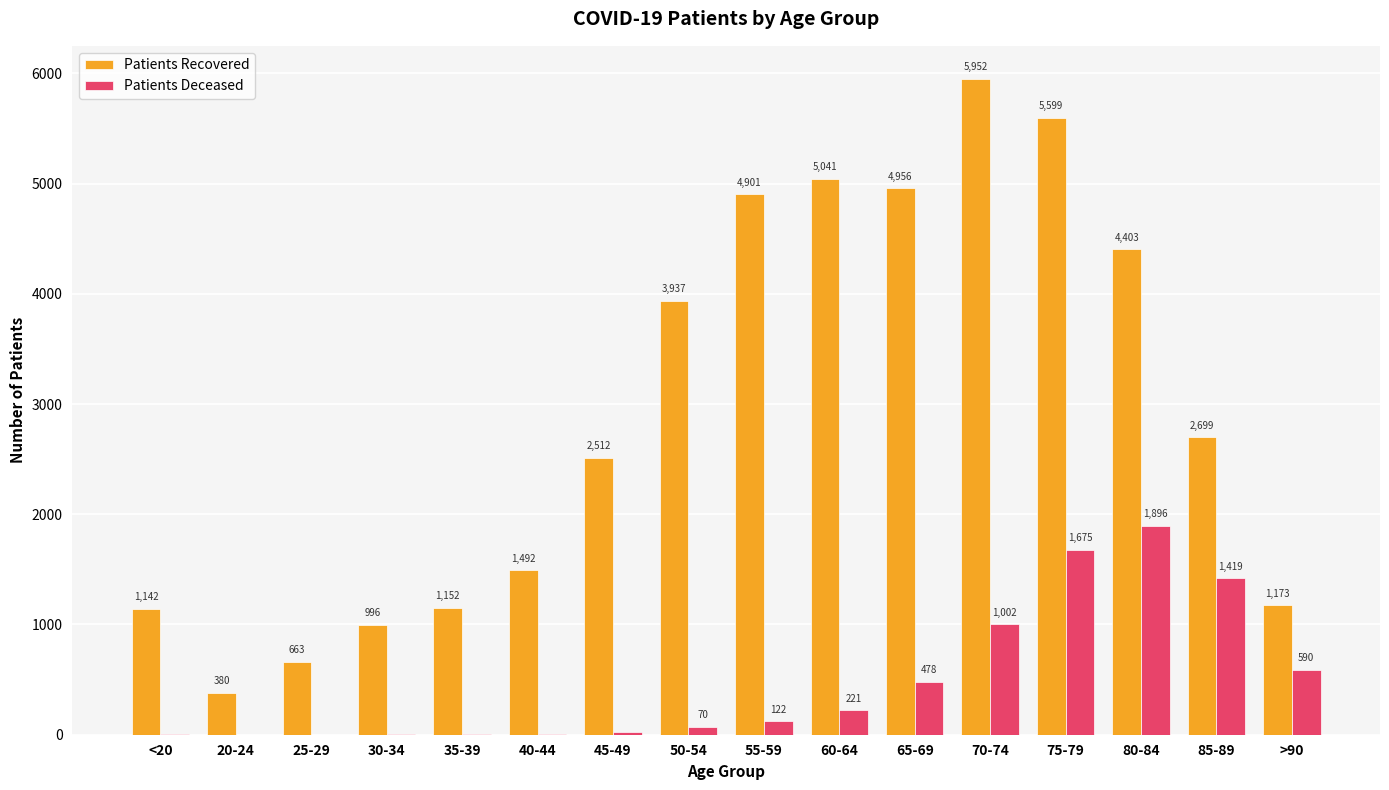

How many data points does each series have?

16